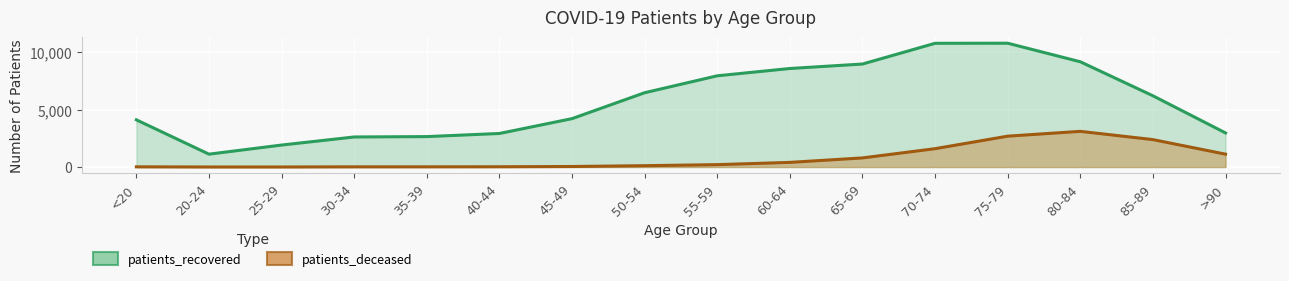

True or false: patients_recovered and patients_deceased cross at least once.

False